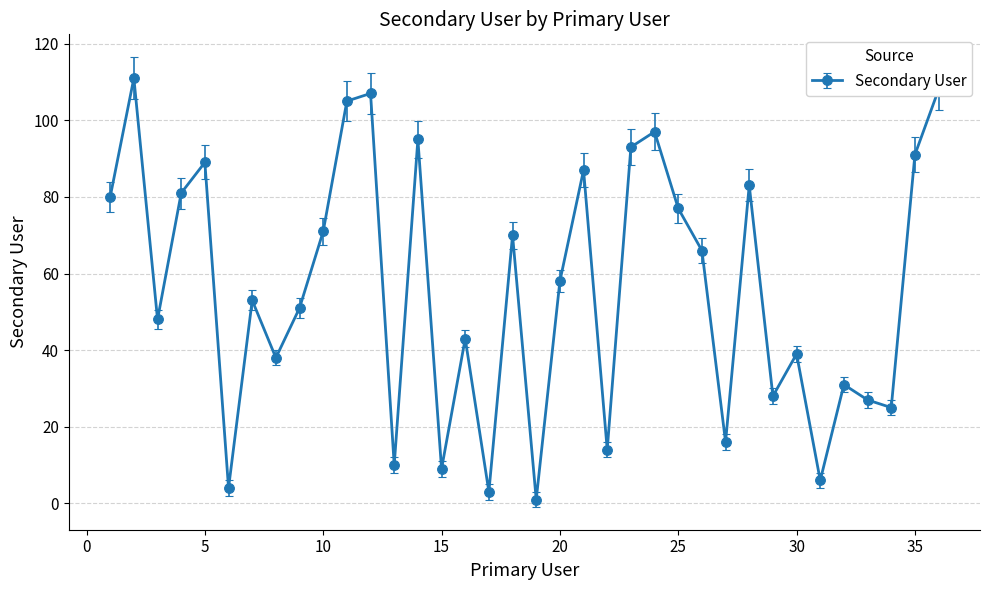

How many interior local peaks (higher than both neighbors) does the data have?

12